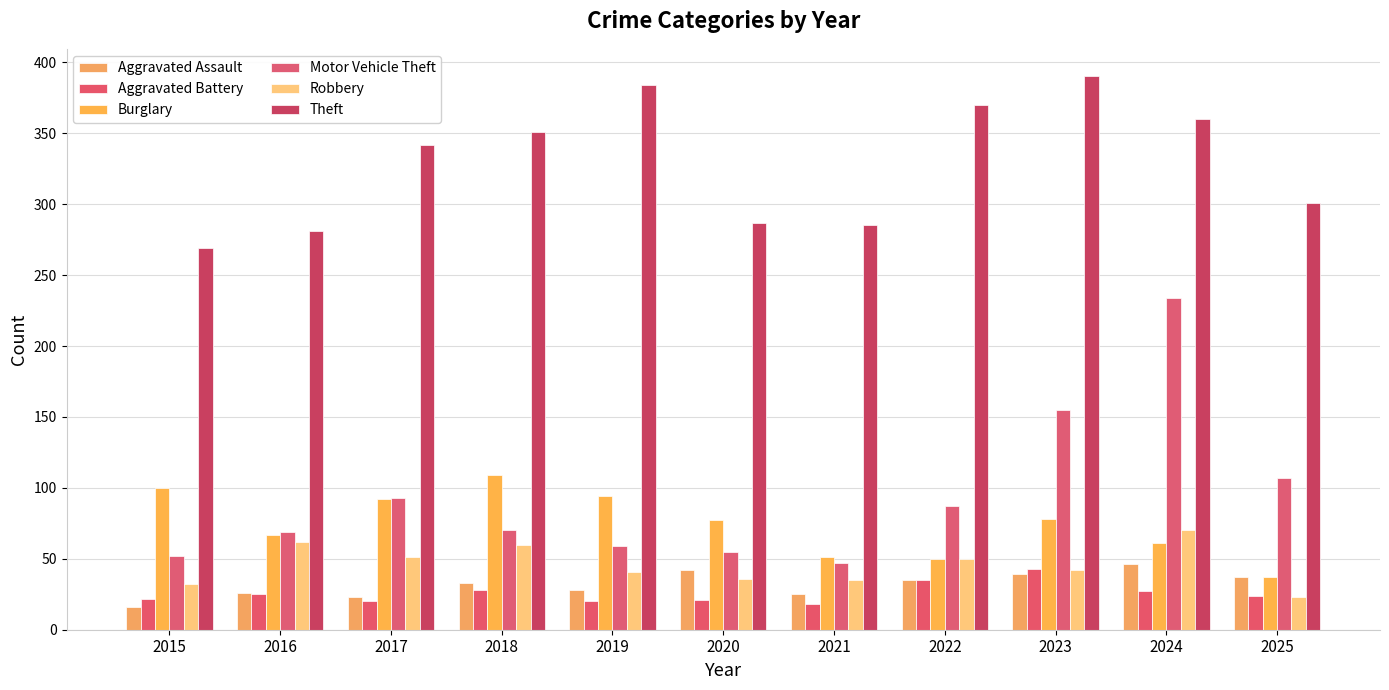

What is the approximate value of Aggravated Battery at 2019, to the nearest 10?

20